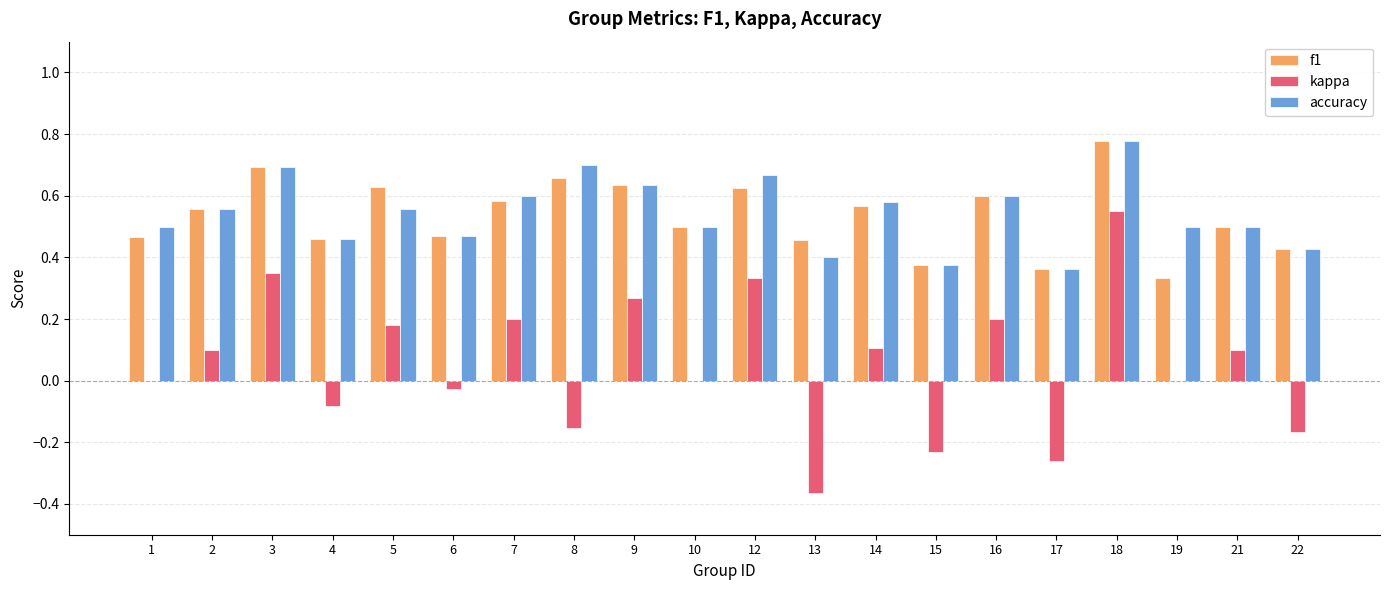

True or false: f1 has a value of 1.1 at 12.

False